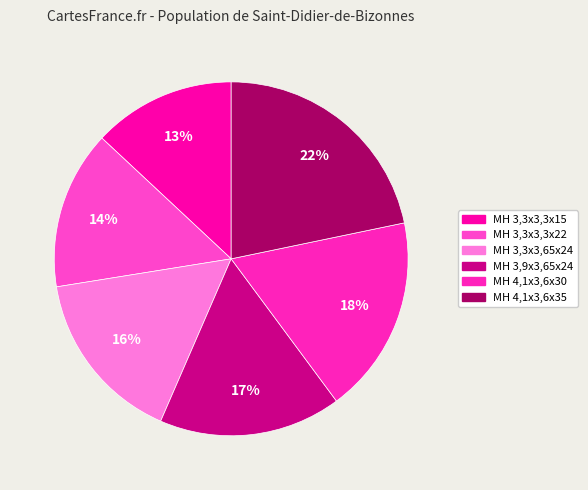

To the nearest percent, what portion does MH 3,3x3,3x22 represent?

14%